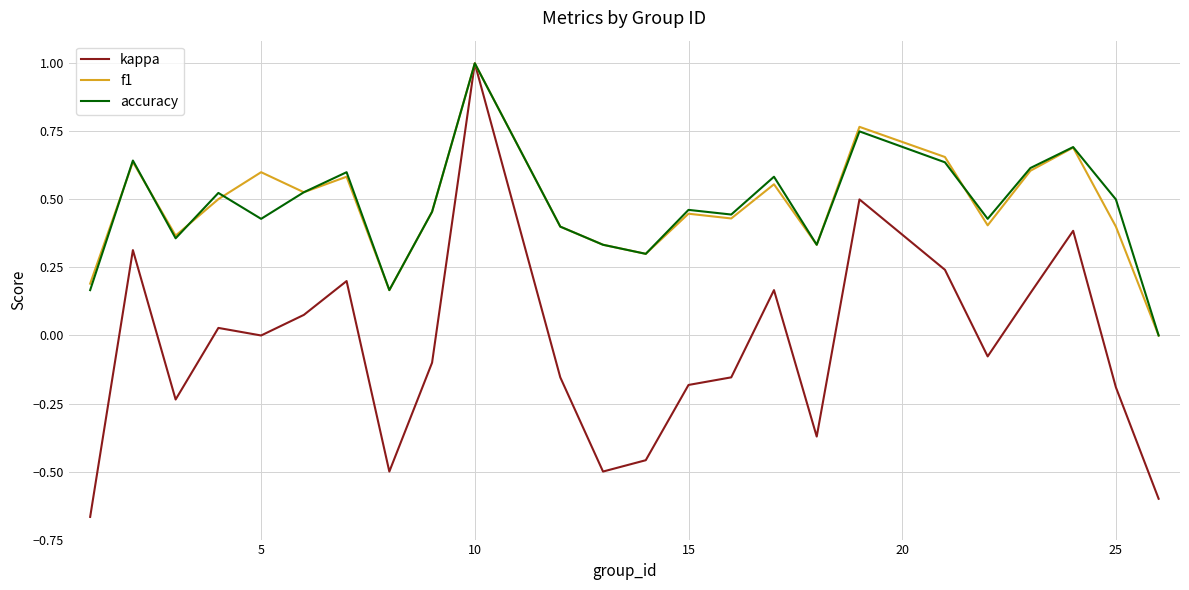

What is the highest value of the kappa series?

1.0